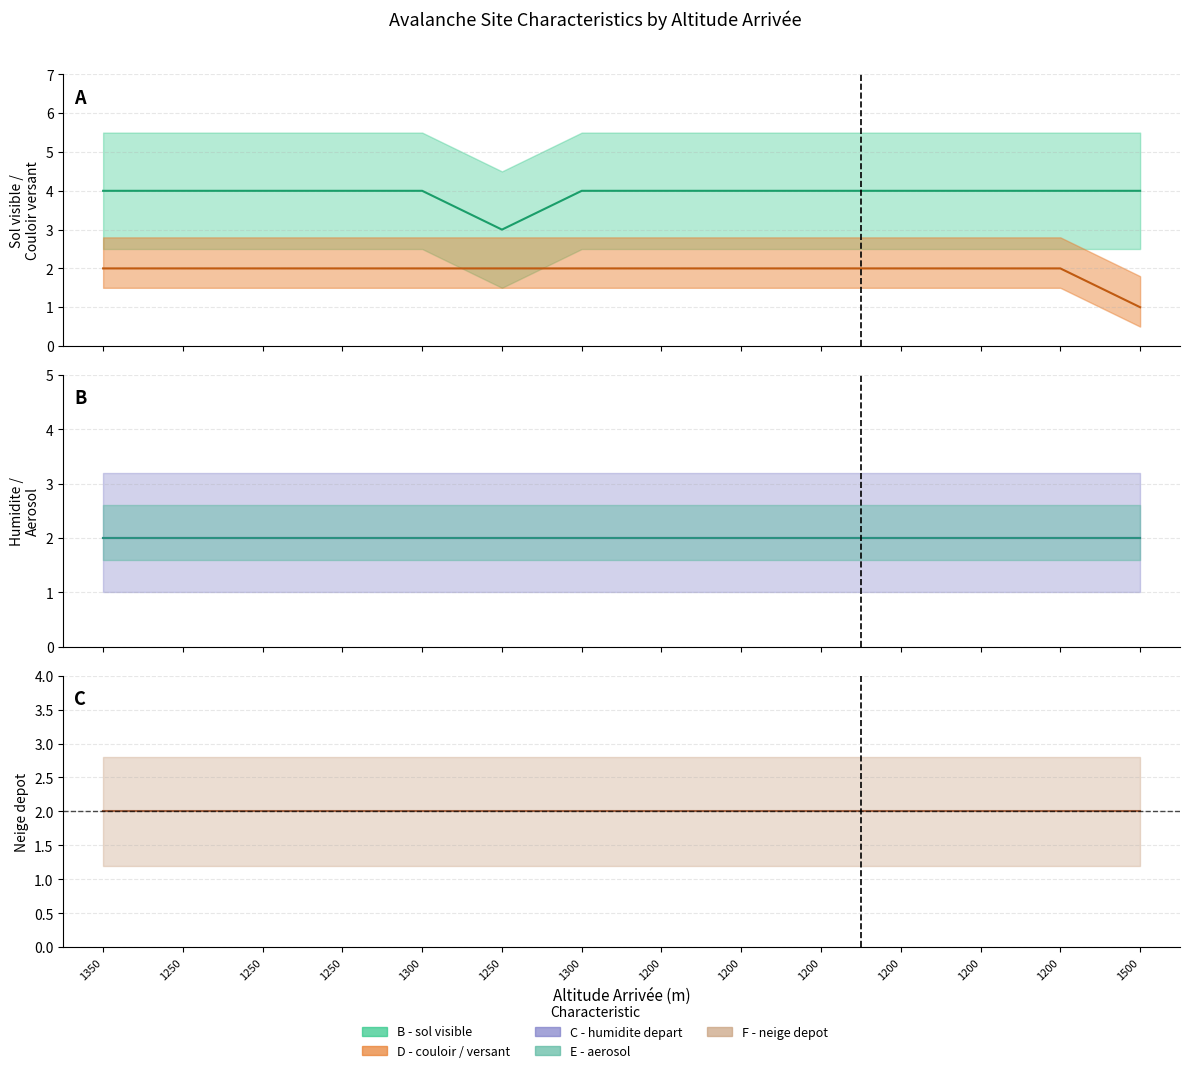

At which category is the sum across all series the highest?

1350